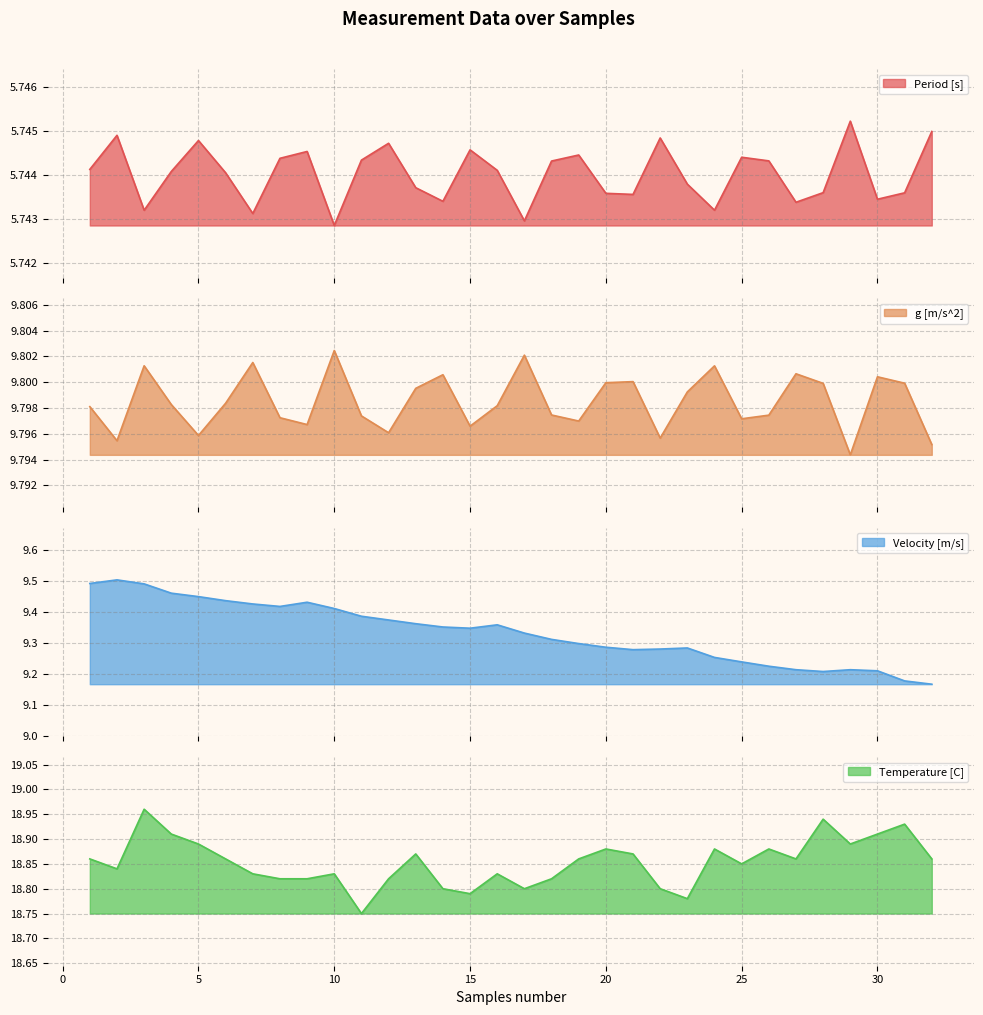

True or false: Period [s] and g [m/s^2] cross at least once.

False